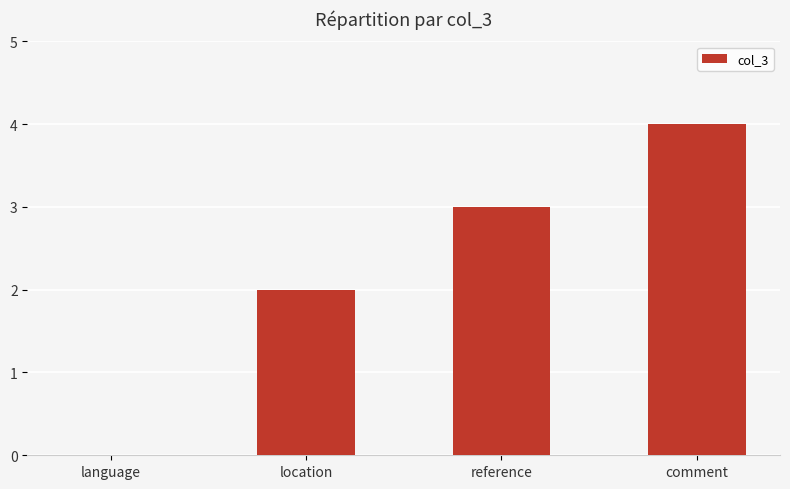

Which label corresponds to the largest value in the chart?

comment